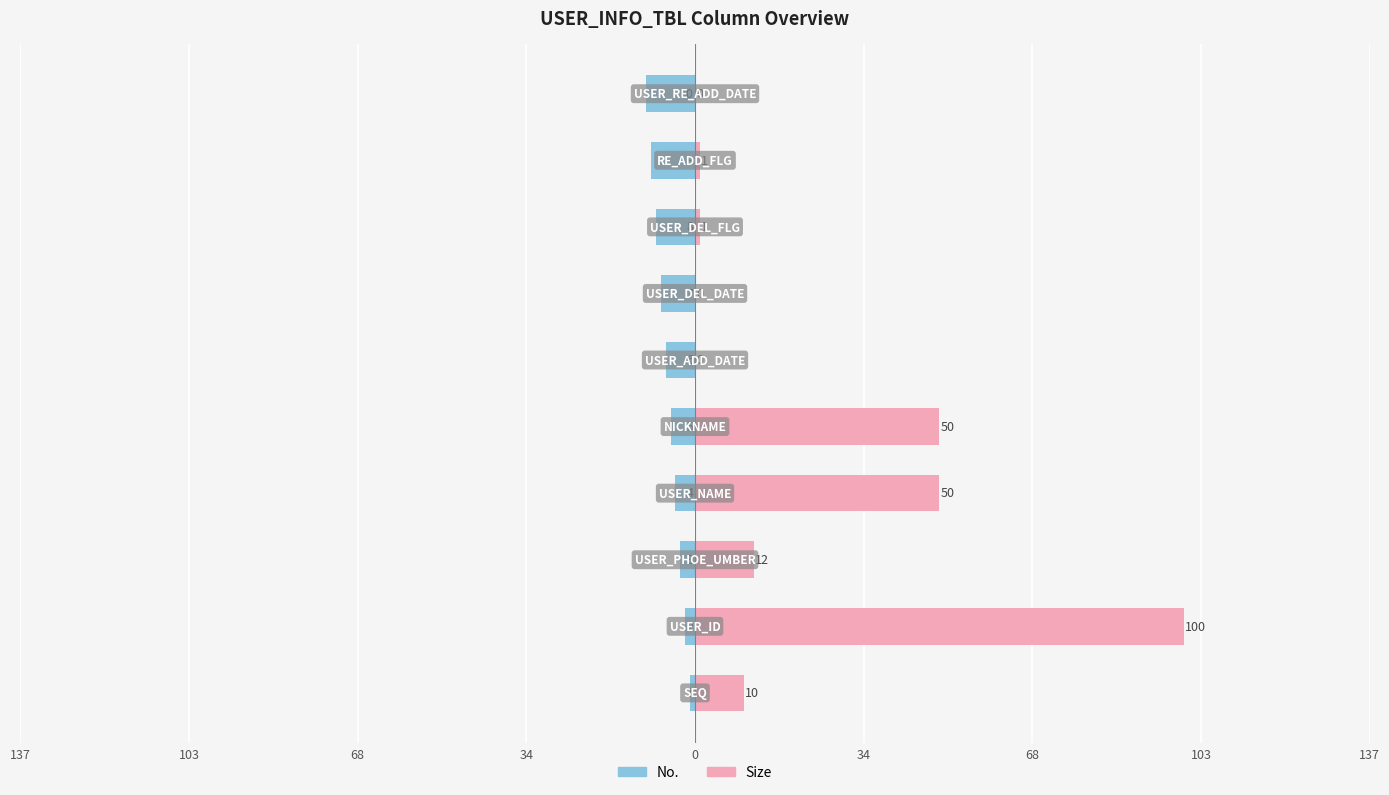

Reading right to left, list all the values displayed in this chart.

No.: -10	-9	-8	-7	-6	-5	-4	-3	-2	-1
Size: 0	1	1	0	0	50	50	12	100	10